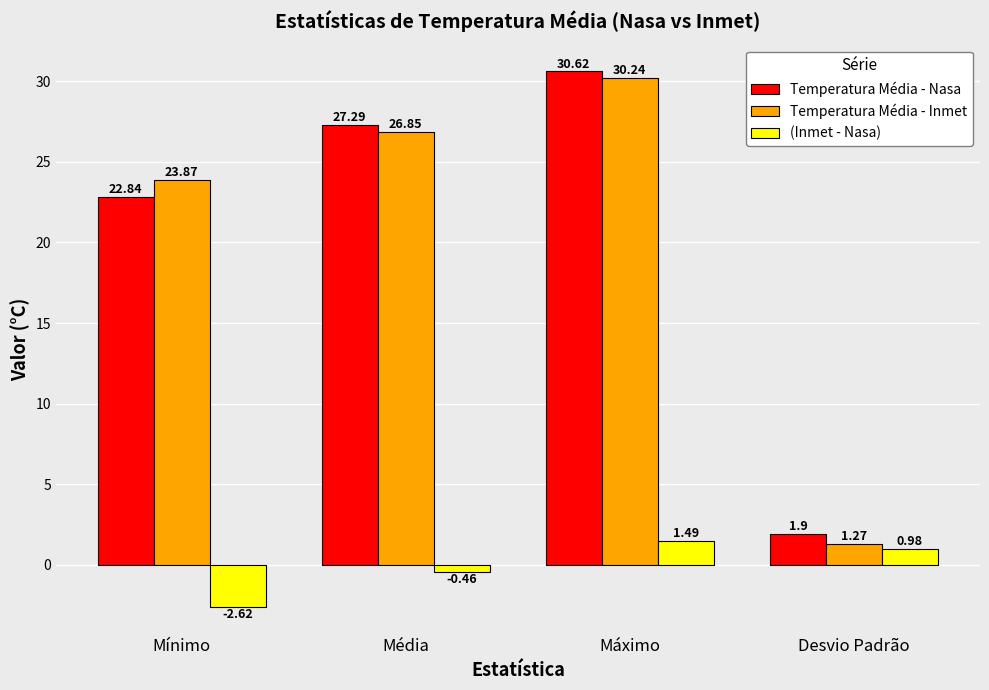

Between Média and Máximo, which series saw the biggest shift?

Temperatura Média - Inmet